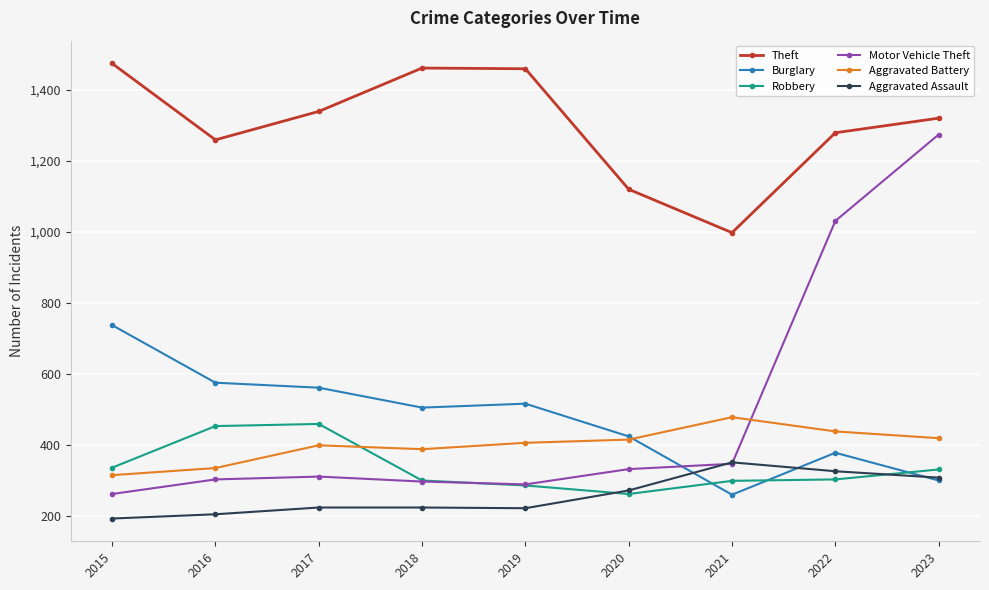

What is the lowest value of the Theft series?

998